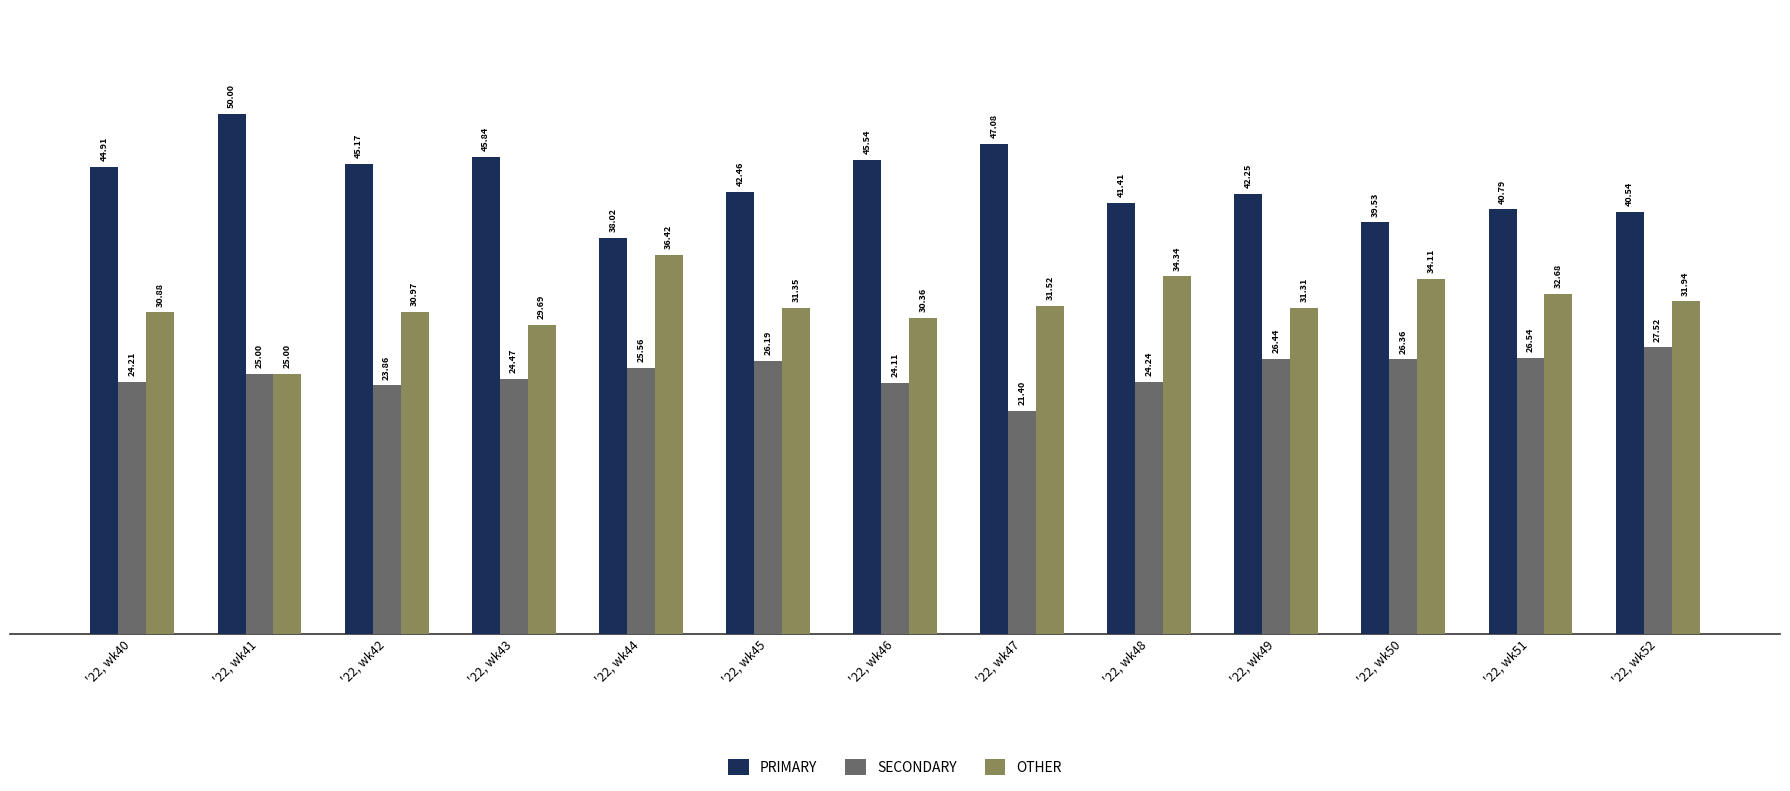

At how many categories does at least one series exceed 35?

13